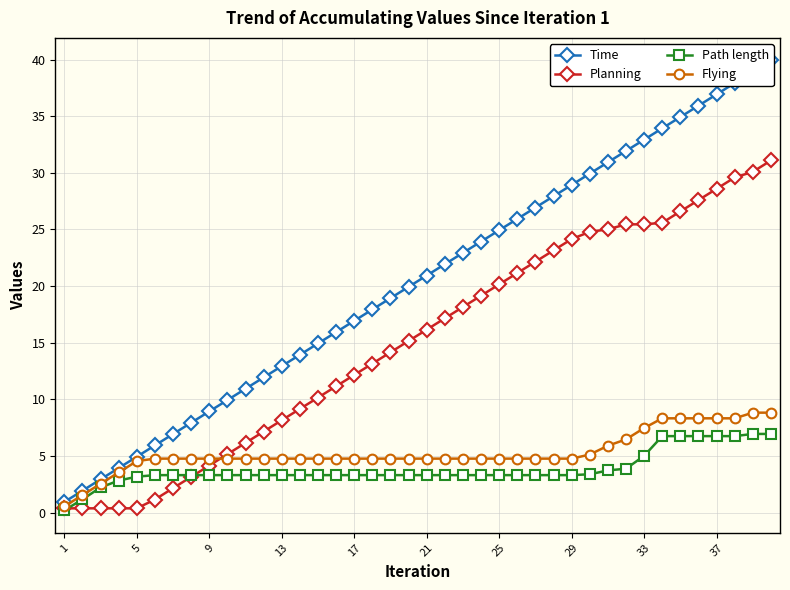

What is the difference between the maximum and second lowest values in the Path length series?

5.8